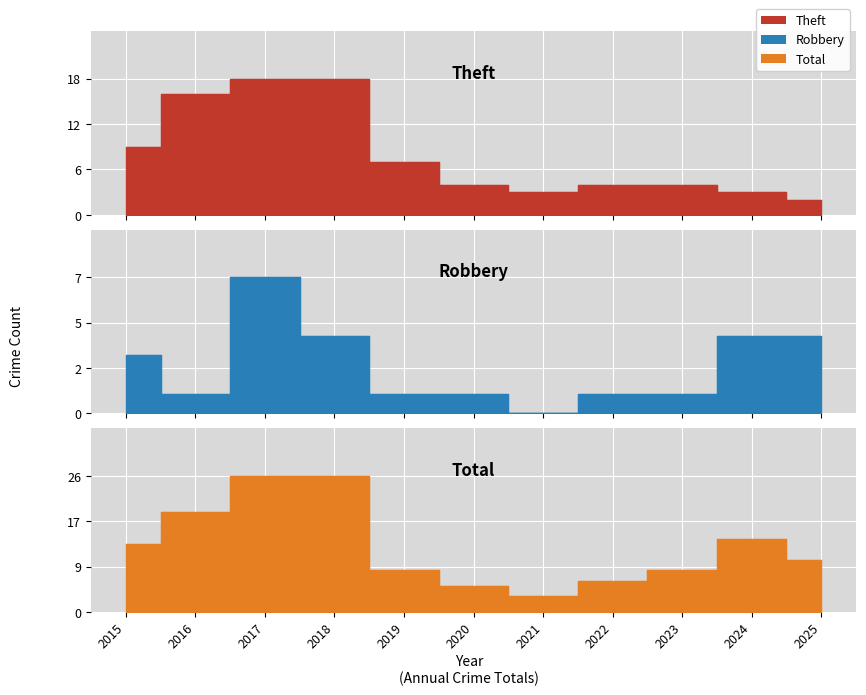

At 2024, list the series in order from largest to smallest.

Total, Robbery, Theft